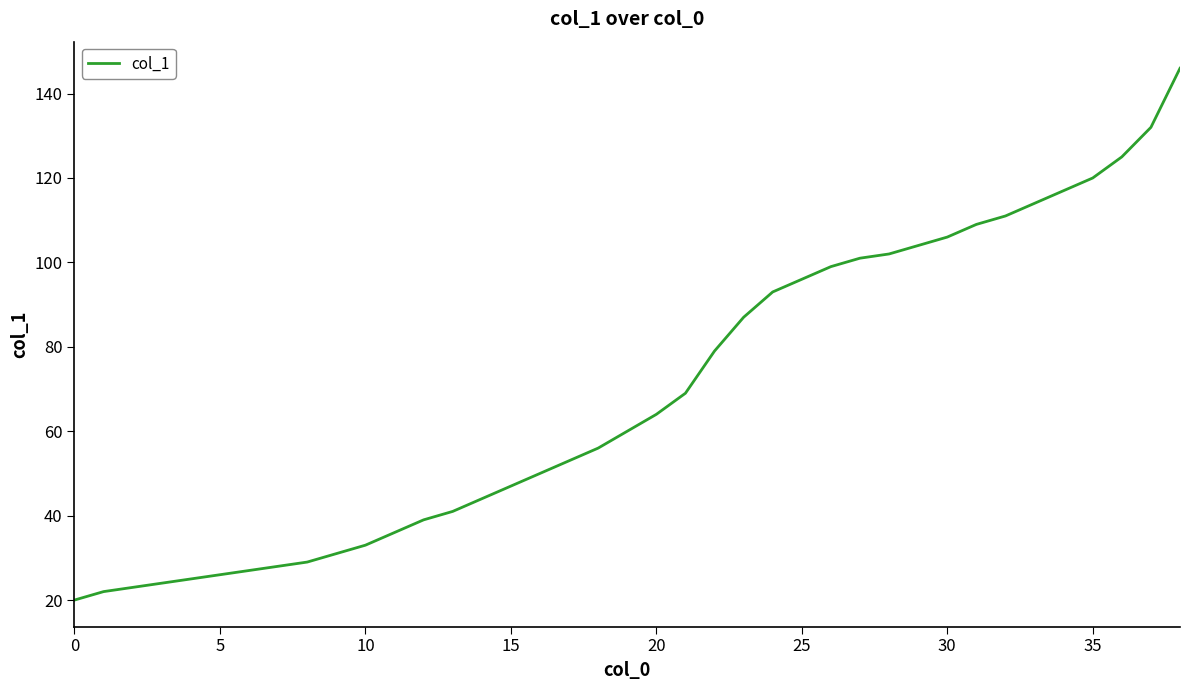

Does the chart display data point markers on the line(s)?

No